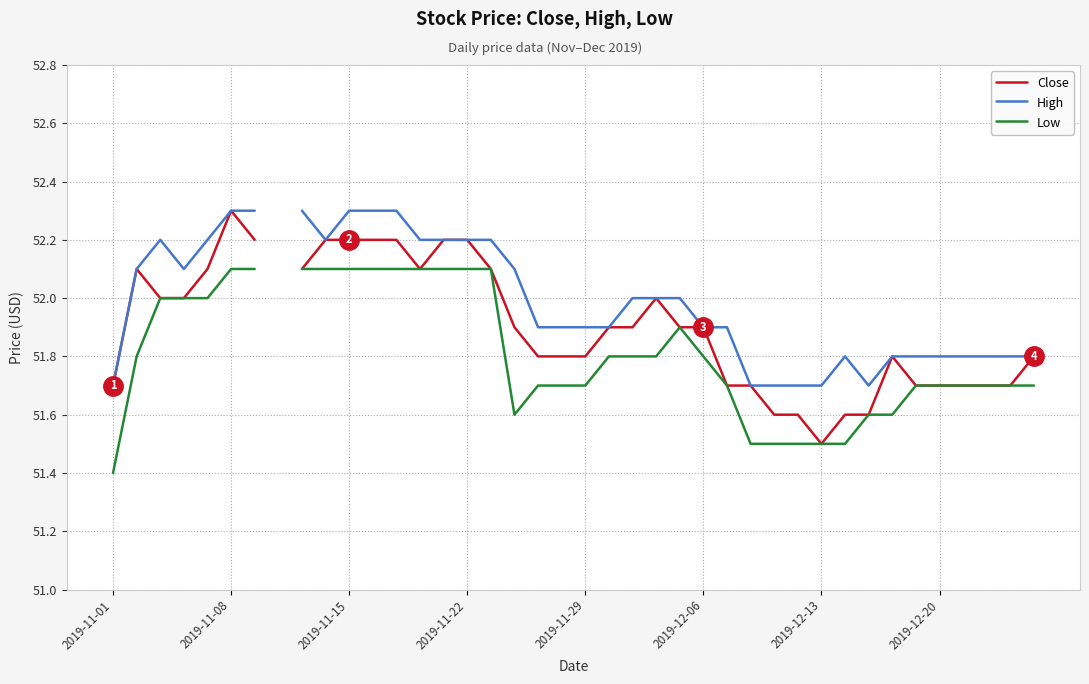

How many data points does each series have?

40